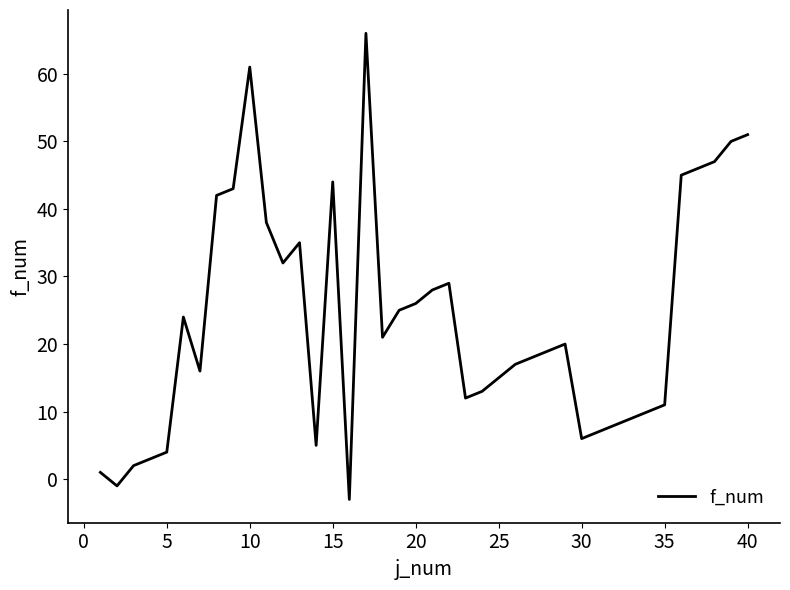

How many values are above zero?

38